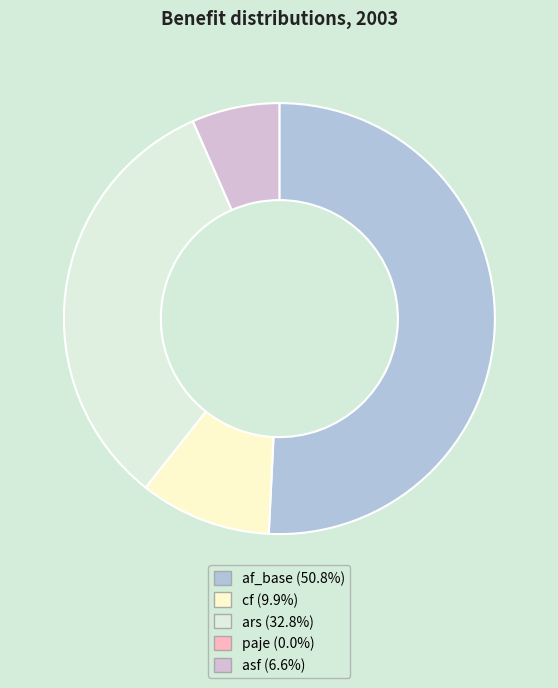

Does any single category account for the majority?

Yes